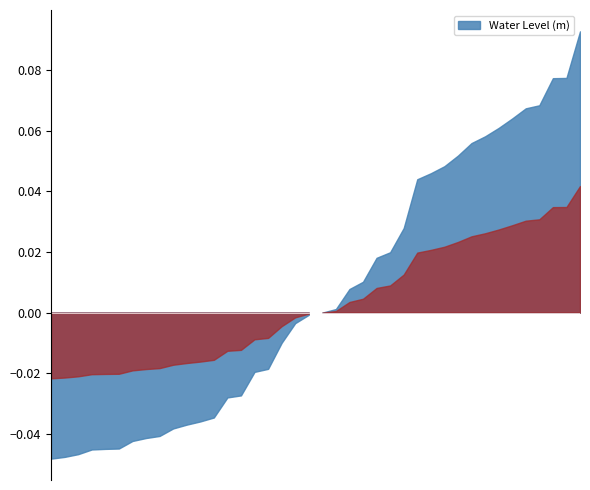

Between 2023-06-29 16:00 and 2023-06-30 08:00, which is larger?

2023-06-30 08:00